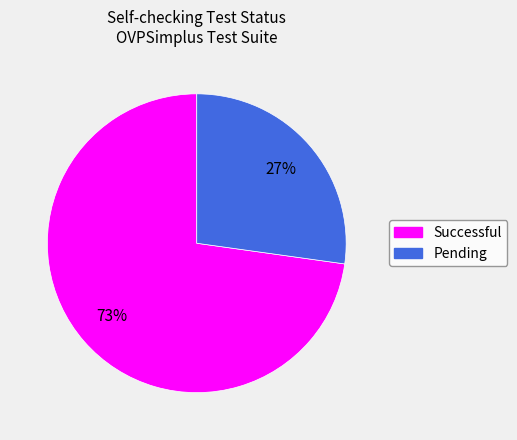

Is it true that Successful is 73% of the pie?

True